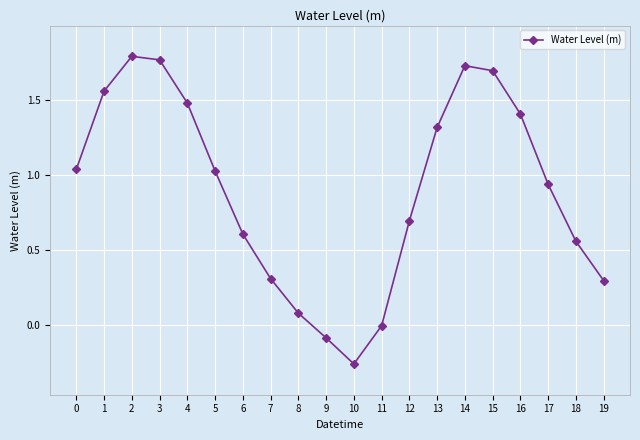

Does the chart display data point markers on the line(s)?

Yes